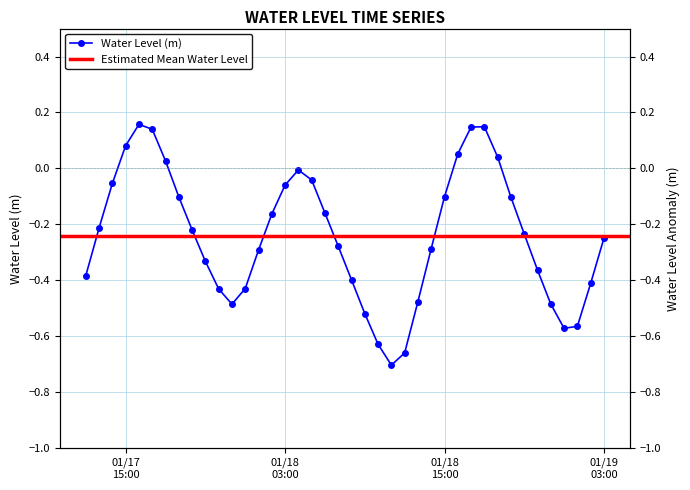

Between 2023-01-17 16:00:00 and 2023-01-18 07:00:00, which is larger?

2023-01-17 16:00:00